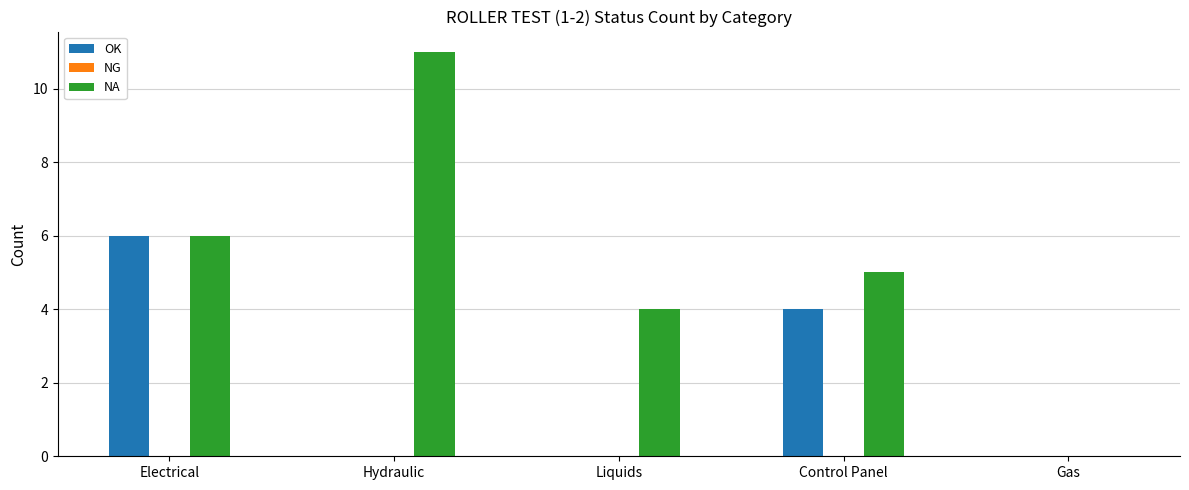

At which category is the sum across all series the highest?

Electrical